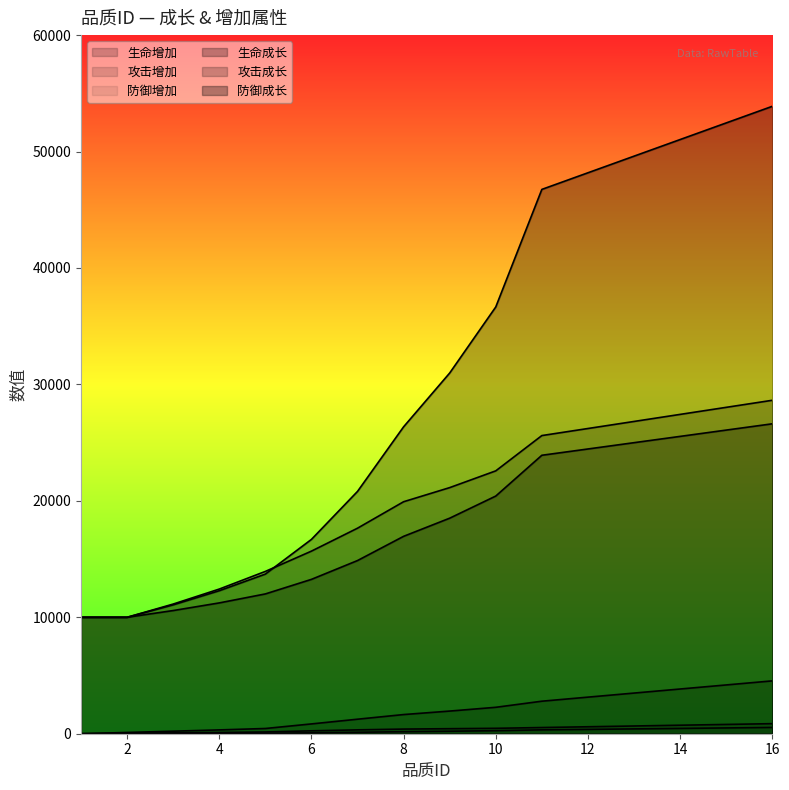

Reading right to left, extract all data points from this chart.

生命增加: 16=4538	15=4189	14=3840	13=3491	12=3142	11=2793	10=2269	9=1945	8=1646	7=1247	6=842	5=449	4=328	3=218	2=109	1=0
攻击增加: 16=864	15=797	14=731	13=664	12=598	11=532	10=465	9=432	8=399	7=332	6=249	5=150	4=109	3=73	2=36	1=0
防御增加: 16=539	15=497	14=456	13=414	12=373	11=331	10=261	9=215	8=174	7=124	6=78	5=37	4=27	3=18	2=9	1=0
生命成长: 16=26617	15=26077	14=25536	13=24996	12=24455	11=23915	10=20412	9=18511	8=16953	7=14873	6=13257	5=12007	4=11235	3=10579	2=10000	1=10000
攻击成长: 16=28637	15=28031	14=27425	13=26819	12=26213	11=25607	10=22576	9=21137	8=19925	7=17652	6=15682	5=13940	4=12424	3=11136	2=10000	1=10000
防御成长: 16=53884	15=52457	14=51030	13=49603	12=48176	11=46749	10=36652	9=30979	8=26359	7=20811	6=16690	5=13711	4=12283	3=11070	2=10000	1=10000